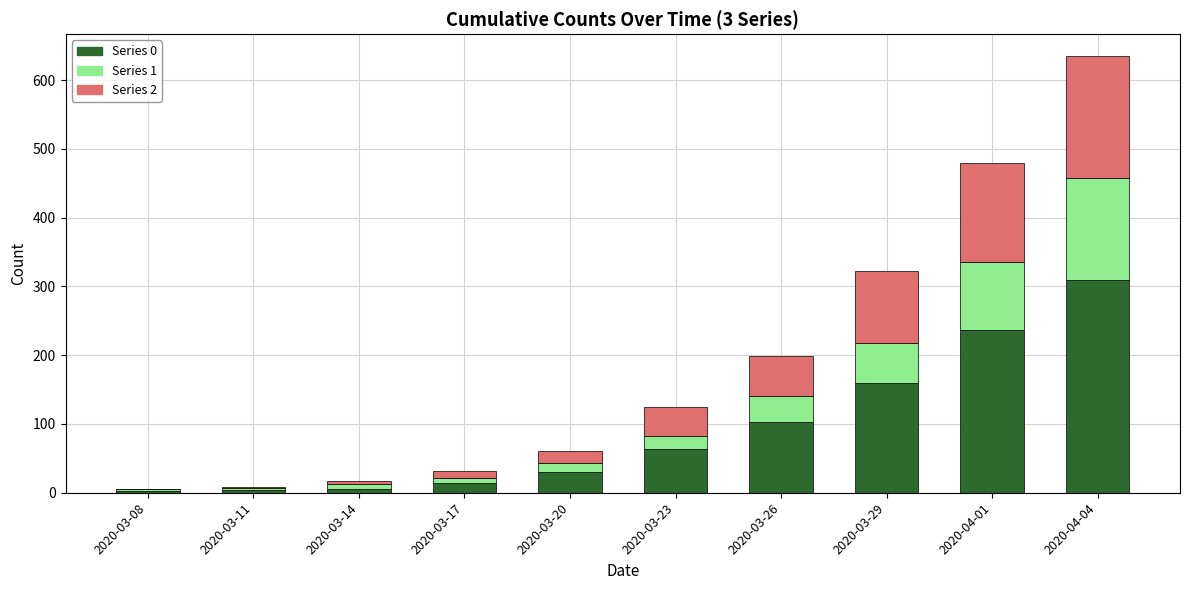

True or false: Series 0 has a value of 14 at 2020-03-17.

True